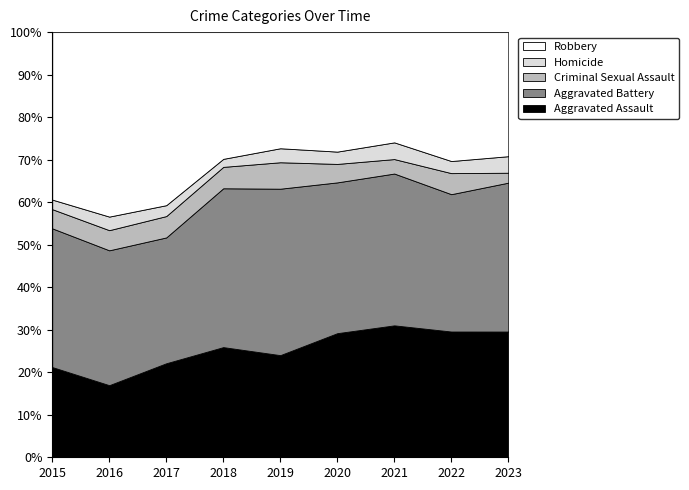

Reading left to right, what are all the values shown in this chart?

Aggravated Assault: 2015=160	2016=154	2017=207	2018=206	2019=197	2020=242	2021=292	2022=239	2023=76
Aggravated Battery: 2015=246	2016=288	2017=277	2018=297	2019=321	2020=294	2021=336	2022=261	2023=90
Criminal Sexual Assault: 2015=34	2016=43	2017=47	2018=40	2019=51	2020=36	2021=32	2022=40	2023=6
Homicide: 2015=17	2016=29	2017=24	2018=15	2019=27	2020=24	2021=37	2022=23	2023=10
Robbery: 2015=297	2016=394	2017=381	2018=237	2019=224	2020=233	2021=244	2022=245	2023=75